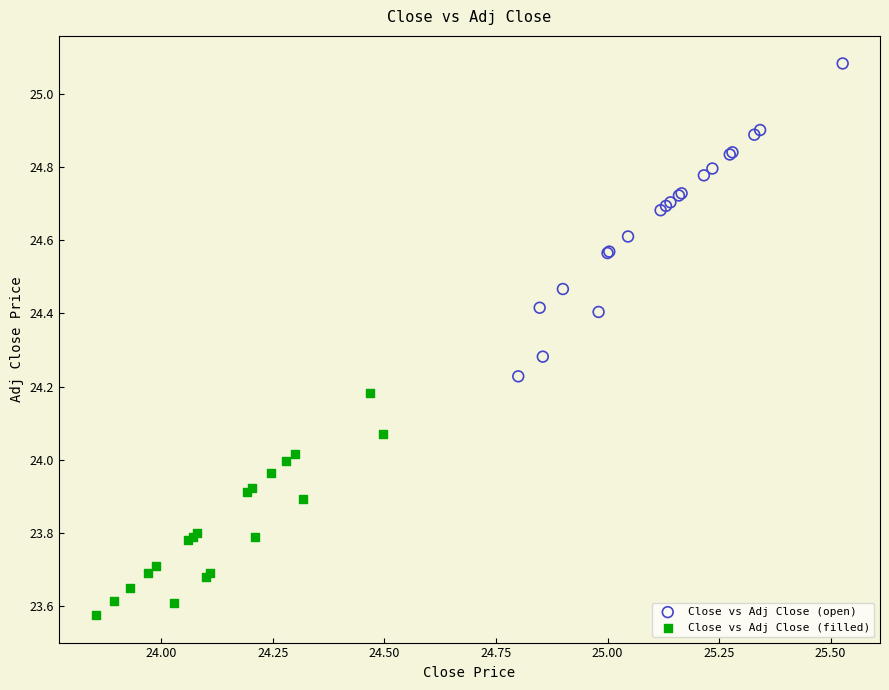

Which series has the widest spread of Y values?

Close vs Adj Close (open)